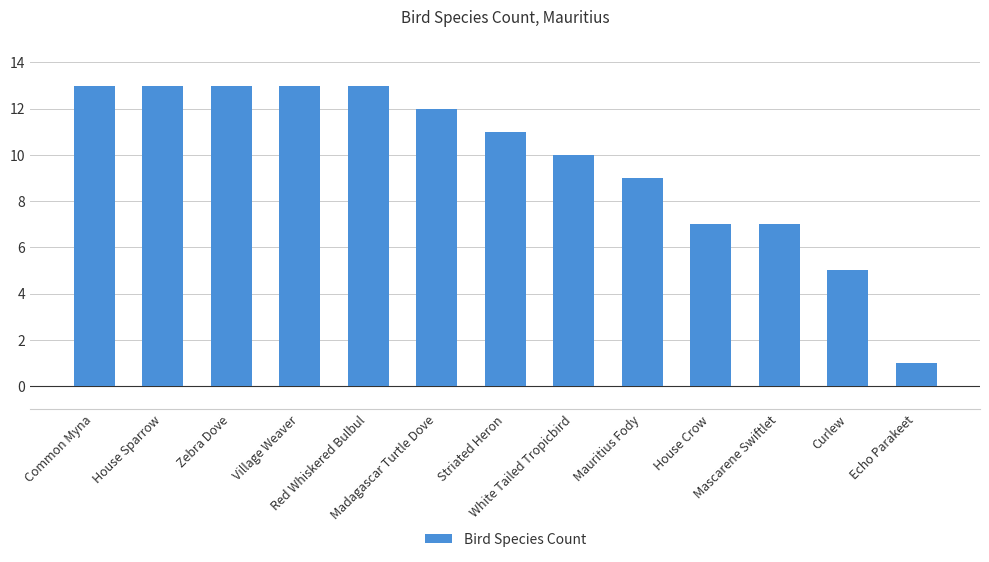

What is the difference between the maximum and minimum values?

12